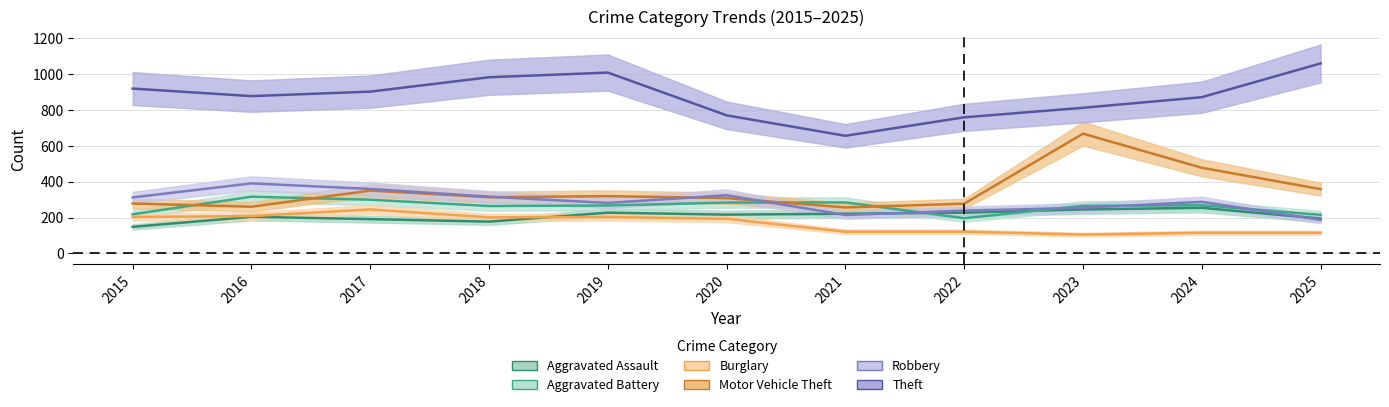

Is it true that Robbery equals 107 at 2024?

False